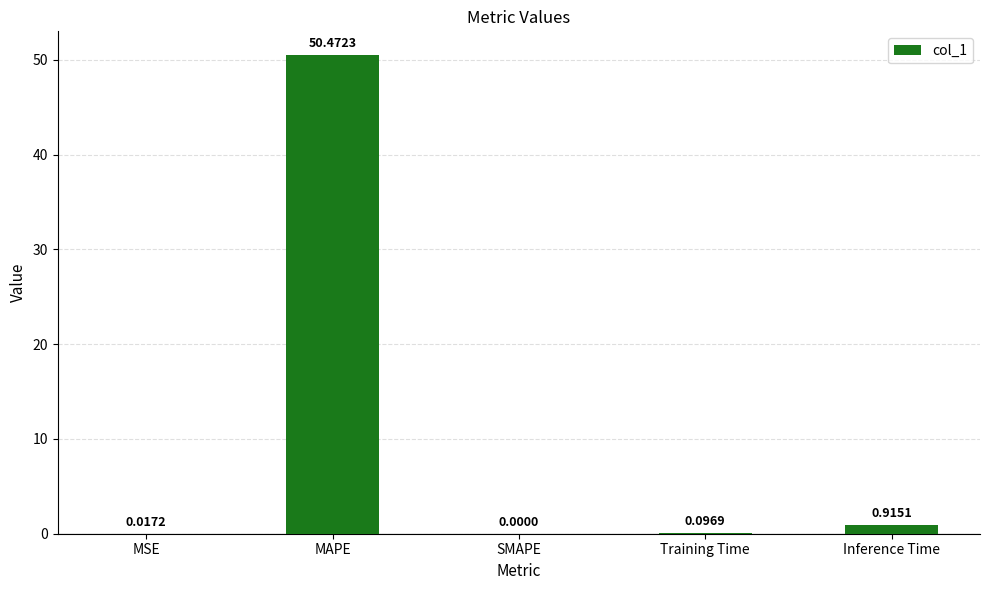

Which category has the highest value across all series?

MAPE